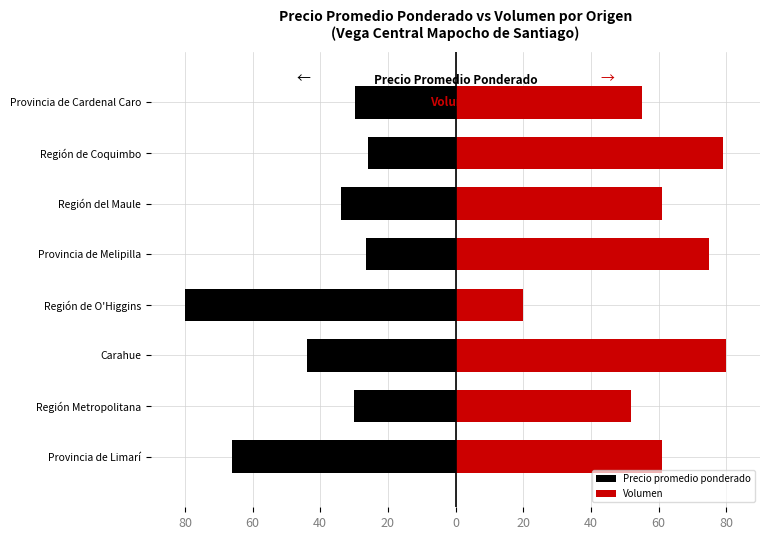

Reading left to right, what are all the values shown in this chart?

Precio promedio ponderado: 80=-66.0	60=-30.0	40=-44.0	20=-80.0	0=-26.4	20=-34.0	40=-26.0	60=-29.8
Volumen: 80=61.0	60=52.0	40=80.0	20=20.0	0=75.0	20=61.0	40=79.0	60=55.0